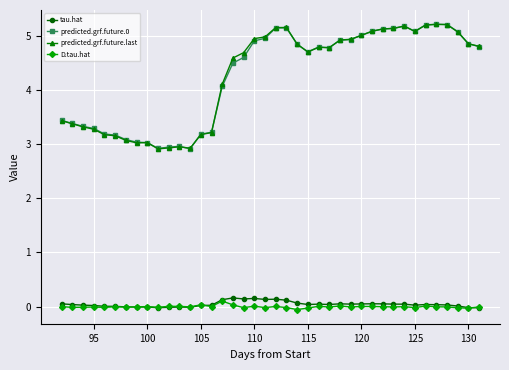

True or false: predicted.grf.future.last and tau.hat cross at least once.

False